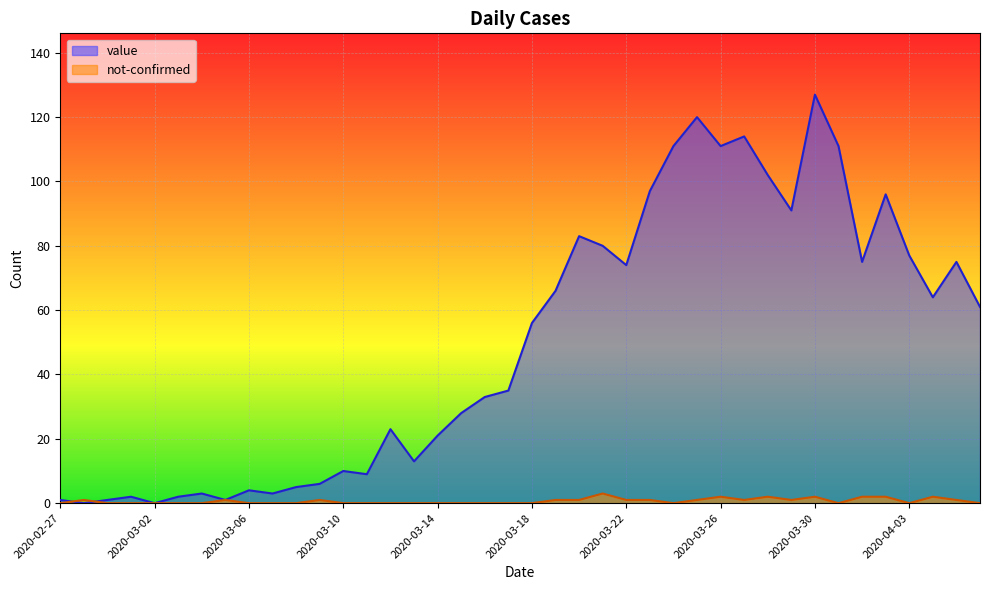

Is it true that value equals 10 at 2020-03-10?

True